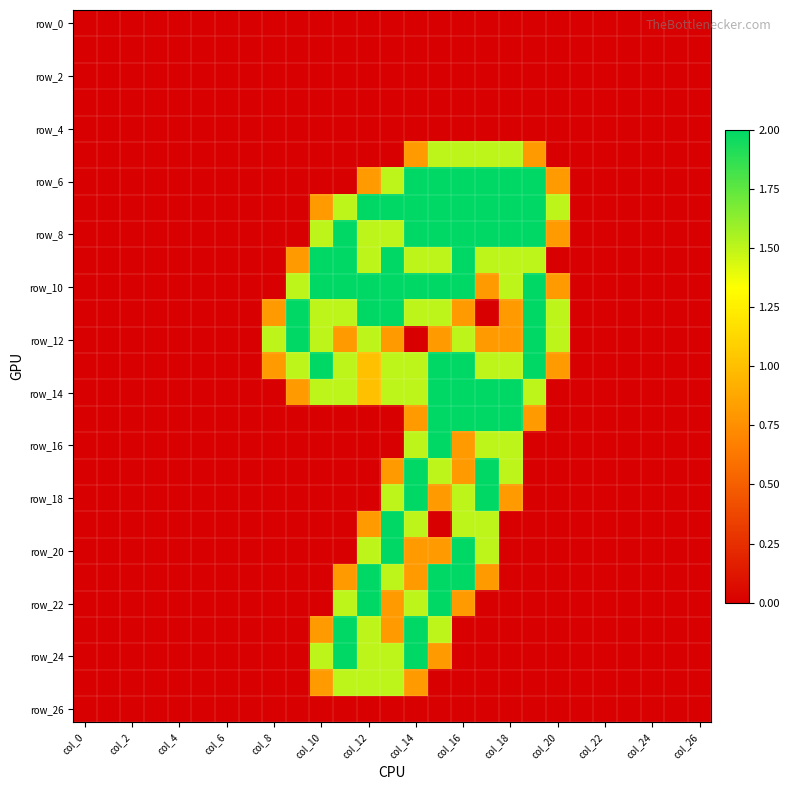

At which category is the sum across all series the highest?

15